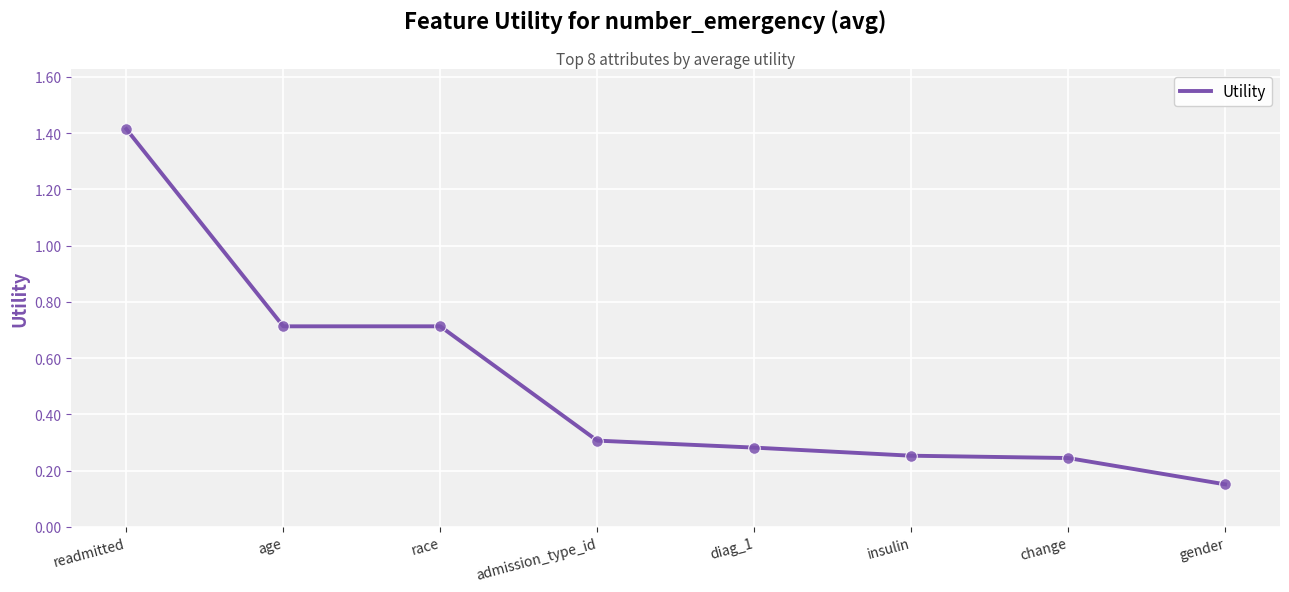

Between change and gender, which is larger?

change